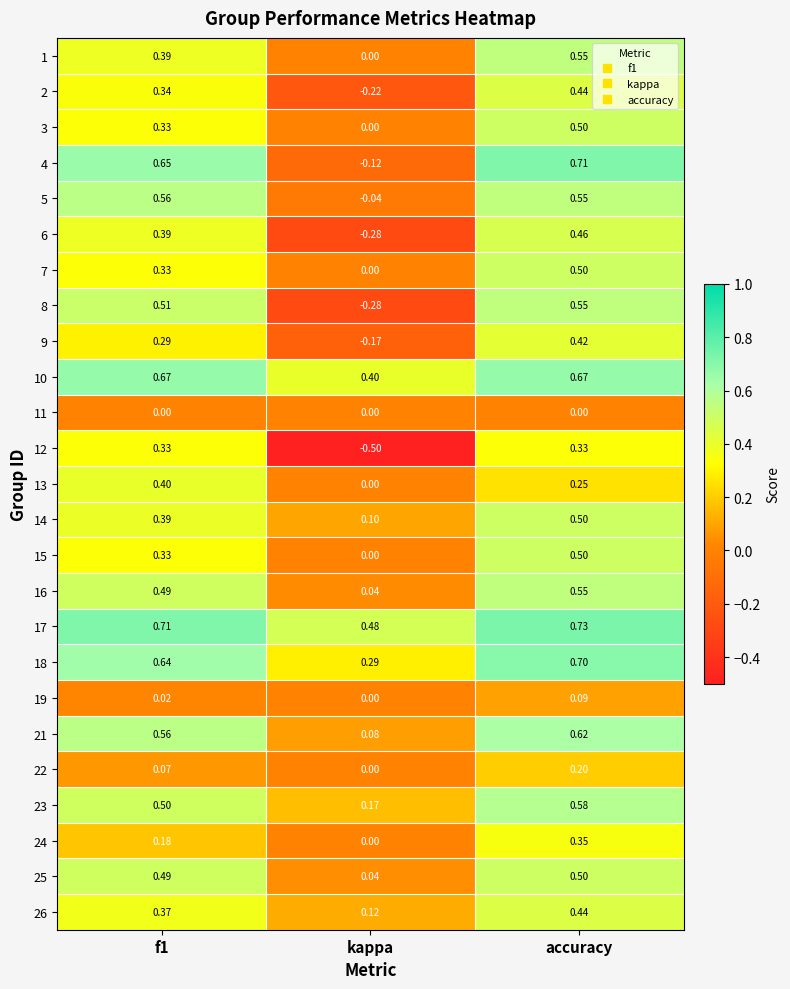

At how many categories does at least one series exceed 0?

3